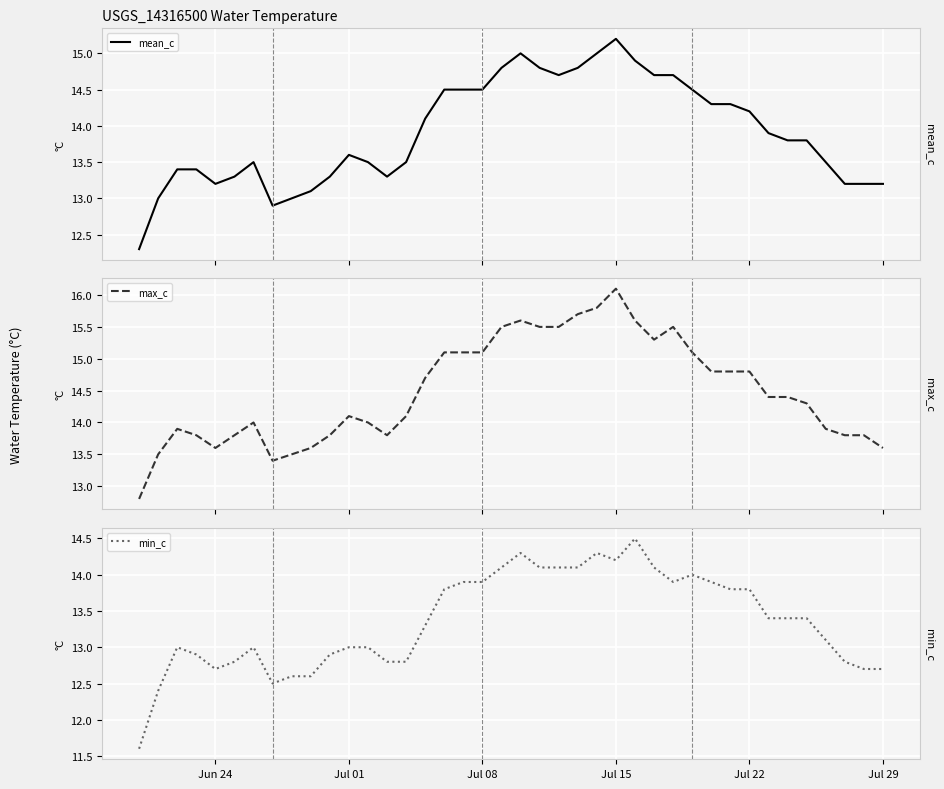

How many lines are shown in the chart?

3